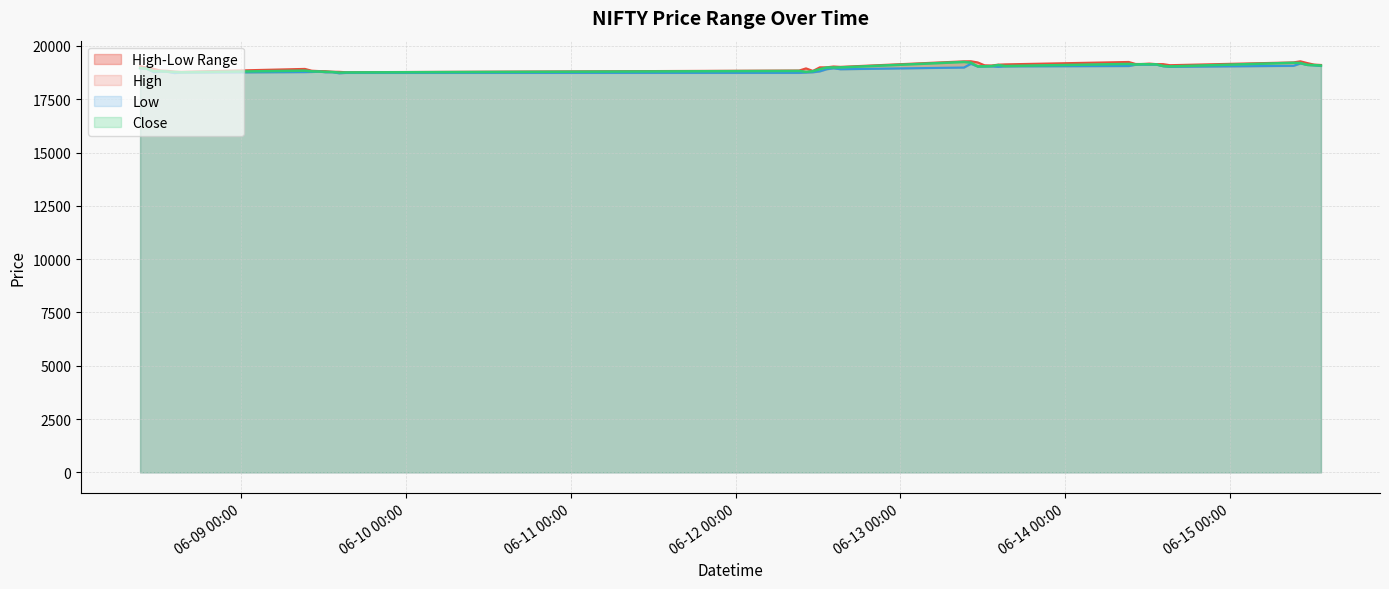

At how many categories does at least one series exceed 19199?

7